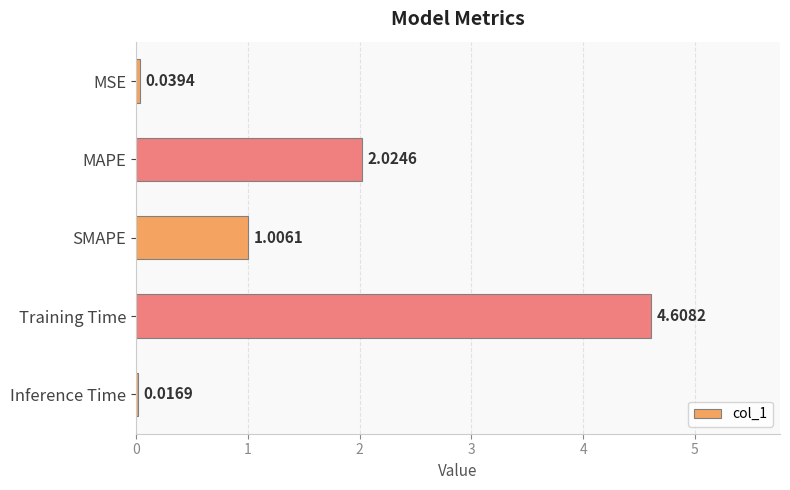

Are the bars horizontal?

Yes